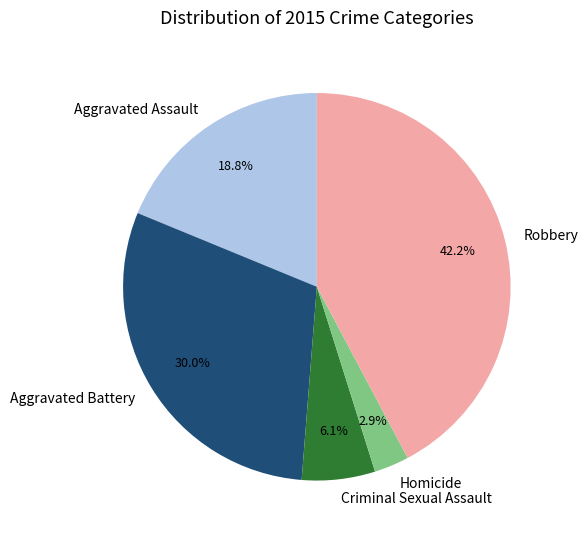

To the nearest percent, what percentage of the pie is Aggravated Battery?

30%